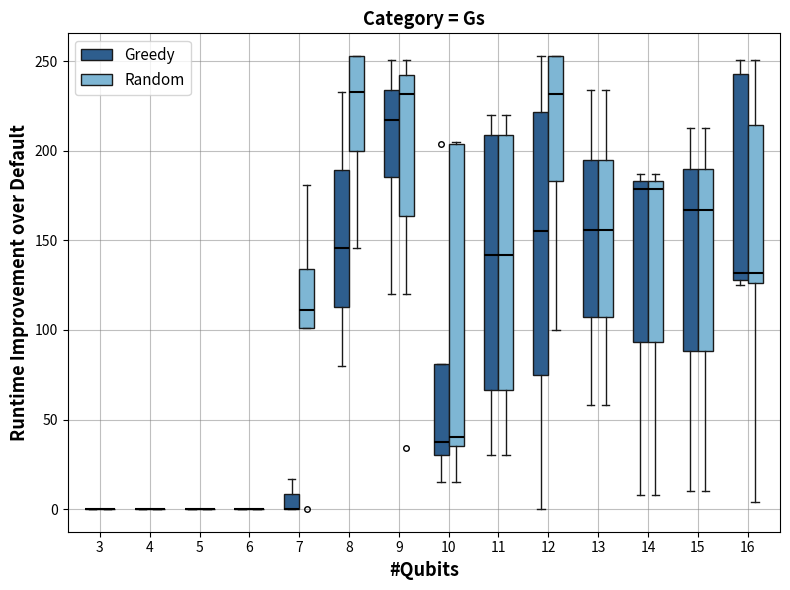

Reading left to right, read every box against the y-axis: the position of its median line, the range the box covers, and the ends of its whiskers. The values are not printed on the chart, so give them approximately, as read against the axis.

3 (Greedy): box collapsed to a line at 0, whiskers 0 to 0
3 (Random): box collapsed to a line at 0, whiskers 0 to 0
4 (Greedy): box collapsed to a line at 0, whiskers 0 to 0
4 (Random): box collapsed to a line at 0, whiskers 0 to 0
5 (Greedy): box collapsed to a line at 0, whiskers 0 to 0
5 (Random): box collapsed to a line at 0, whiskers 0 to 0
6 (Greedy): box collapsed to a line at 0, whiskers 0 to 0
6 (Random): box collapsed to a line at 0, whiskers 0 to 0
7 (Greedy): median 0 (drawn on the box's lower edge), box 0 to 10, whiskers 0 to 15
7 (Random): median 110, box 100 to 135, whiskers 100 to 180
8 (Greedy): median 145, box 115 to 190, whiskers 80 to 235
8 (Random): median 235, box 200 to 255, whiskers 145 to 255
9 (Greedy): median 220, box 185 to 235, whiskers 120 to 250
9 (Random): median 230, box 165 to 245, whiskers 120 to 250
10 (Greedy): median 40, box 30 to 80, whiskers 15 to 80
10 (Random): median 40, box 35 to 205, whiskers 15 to 205
11 (Greedy): median 140, box 65 to 210, whiskers 30 to 220
11 (Random): median 140, box 65 to 210, whiskers 30 to 220
12 (Greedy): median 155, box 75 to 220, whiskers 0 to 255
12 (Random): median 230, box 185 to 255, whiskers 100 to 255
13 (Greedy): median 155, box 105 to 195, whiskers 60 to 235
13 (Random): median 155, box 105 to 195, whiskers 60 to 235
14 (Greedy): median 180, box 95 to 185, whiskers 10 to 185 (just above the box's upper edge)
14 (Random): median 180, box 95 to 185, whiskers 10 to 185 (just above the box's upper edge)
15 (Greedy): median 165, box 90 to 190, whiskers 10 to 215
15 (Random): median 165, box 90 to 190, whiskers 10 to 215
16 (Greedy): median 130 (just above the box's lower edge), box 130 to 245, whiskers 125 to 250
16 (Random): median 130, box 125 to 215, whiskers 5 to 250